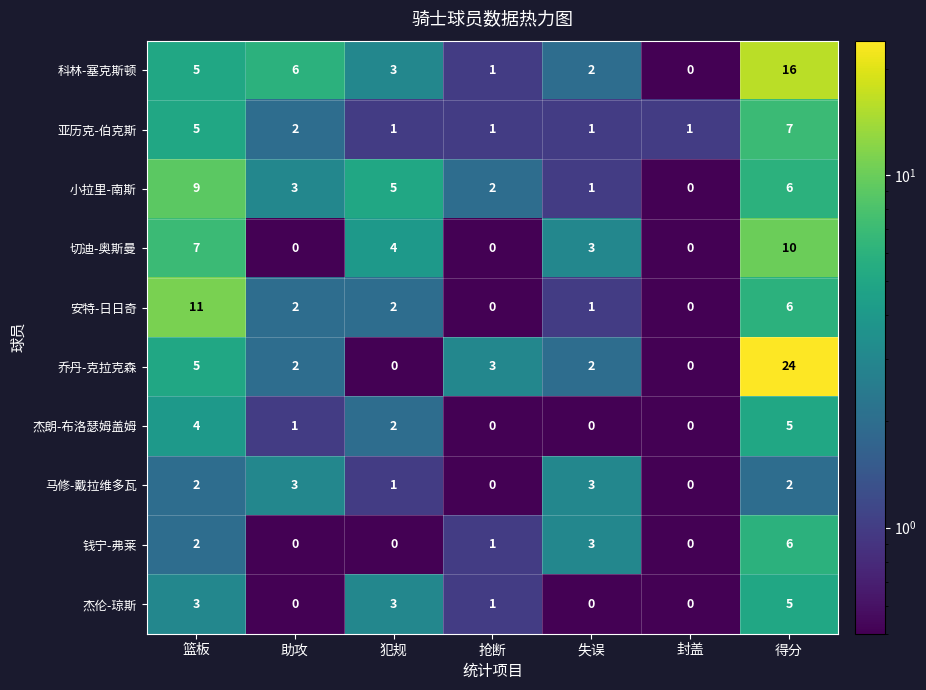

True or false: 乔丹-克拉克森 has a value of 5 at 篮板.

True